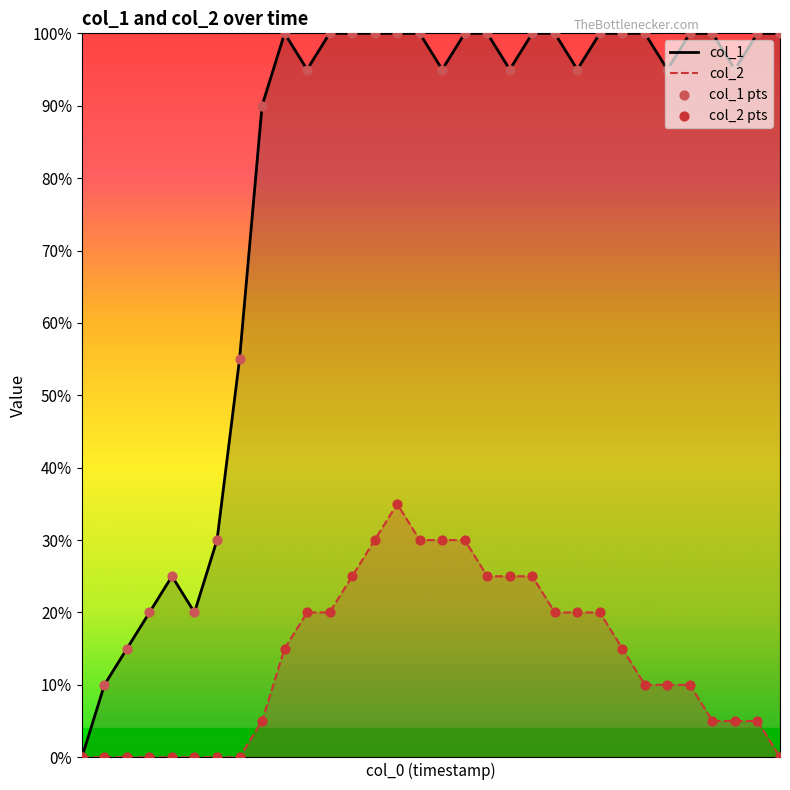

Which series has the largest total across all categories?

col_1